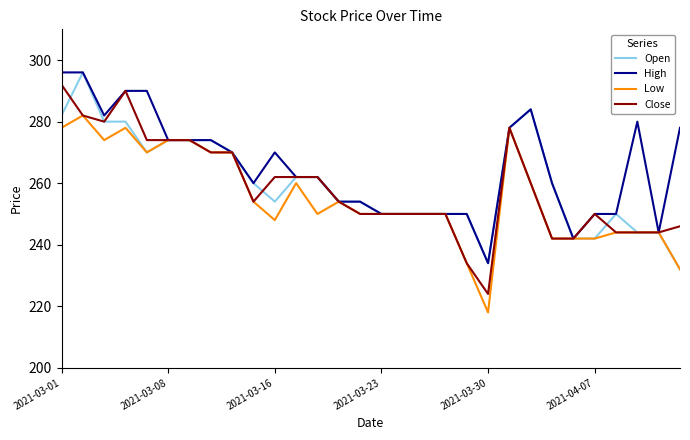

Rank the series by their average value, from highest to lowest.

High, Open, Close, Low